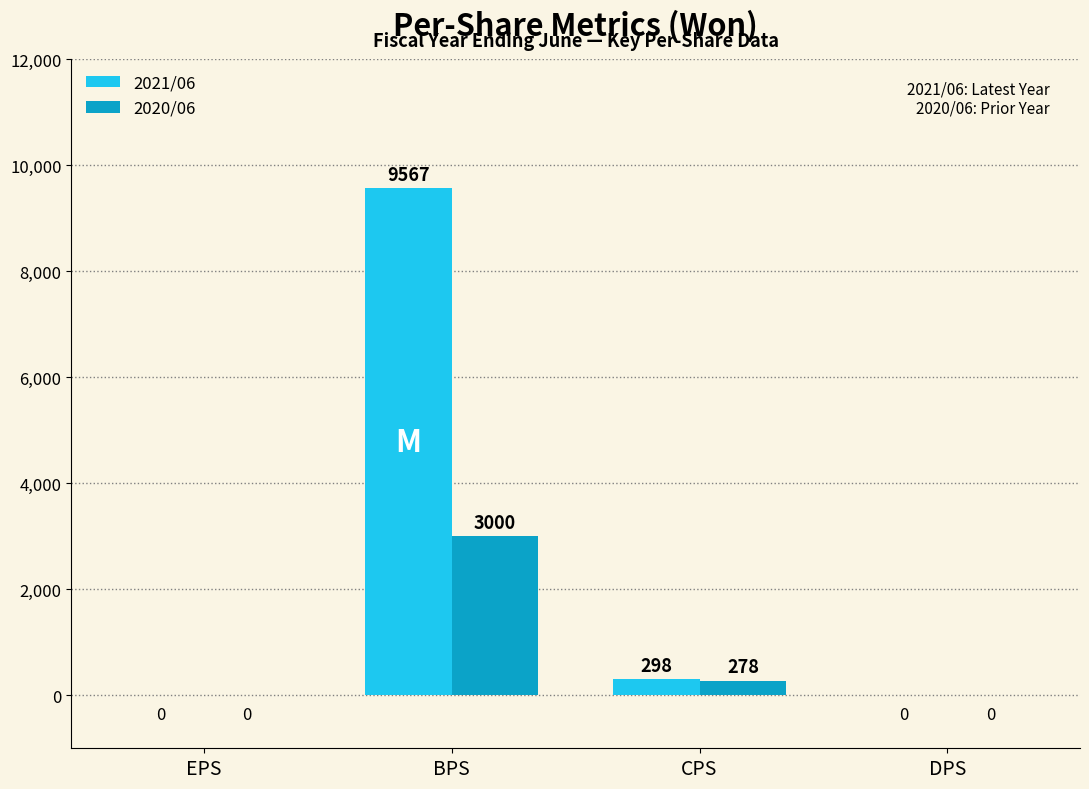

At which category is the sum across all series the highest?

BPS